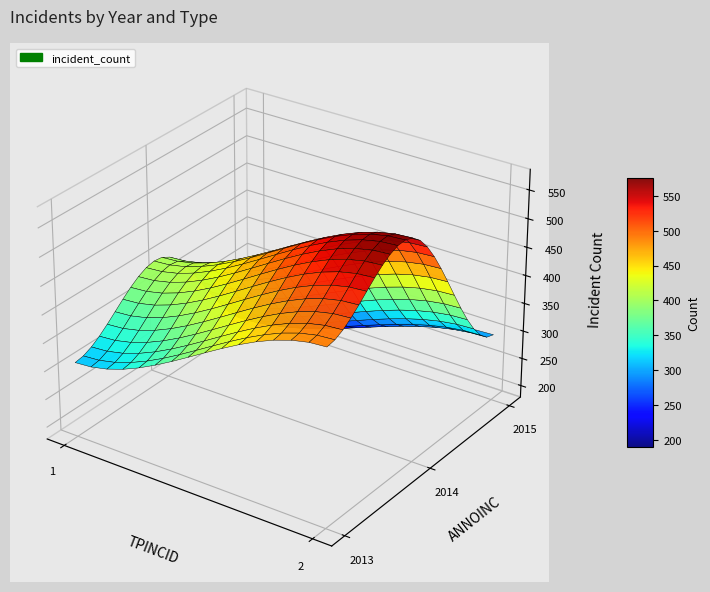

Reading left to right, what are all the values shown in this chart?

2013_1=312	2013_2=489	2014_1=398	2014_2=567	2015_1=187	2015_2=298